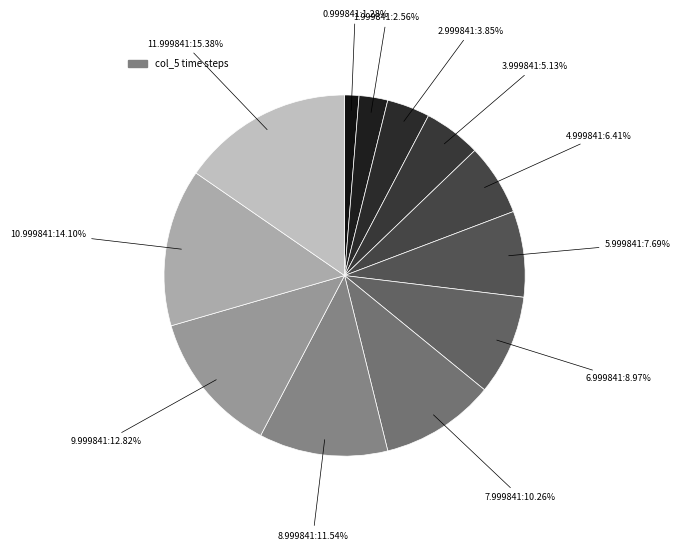

Count the number of slices in the pie.

12